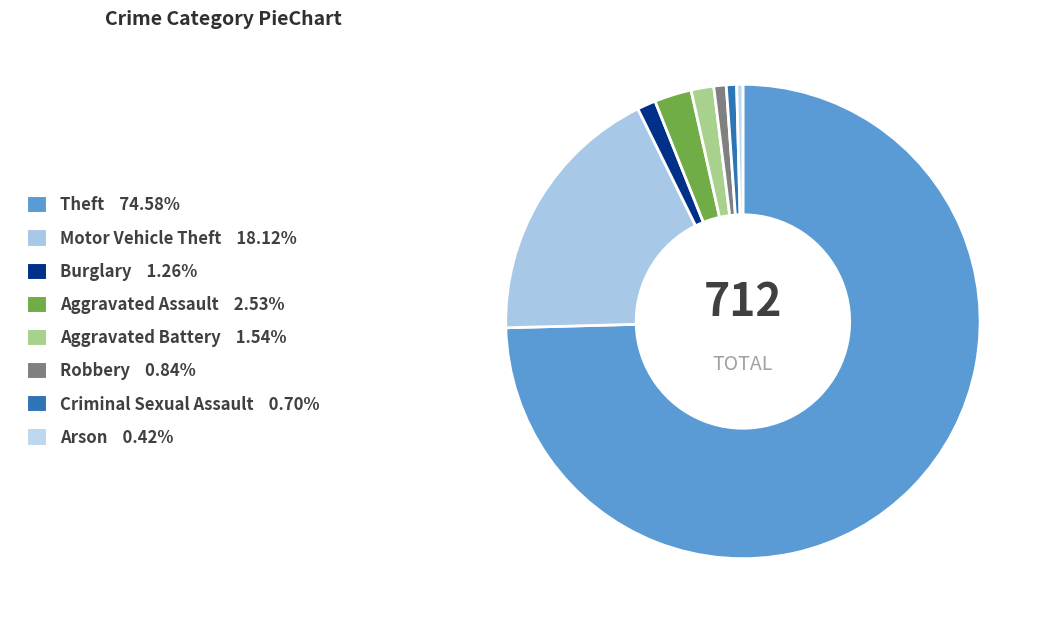

What percentage is the Aggravated Assault slice, to the nearest percent?

3%